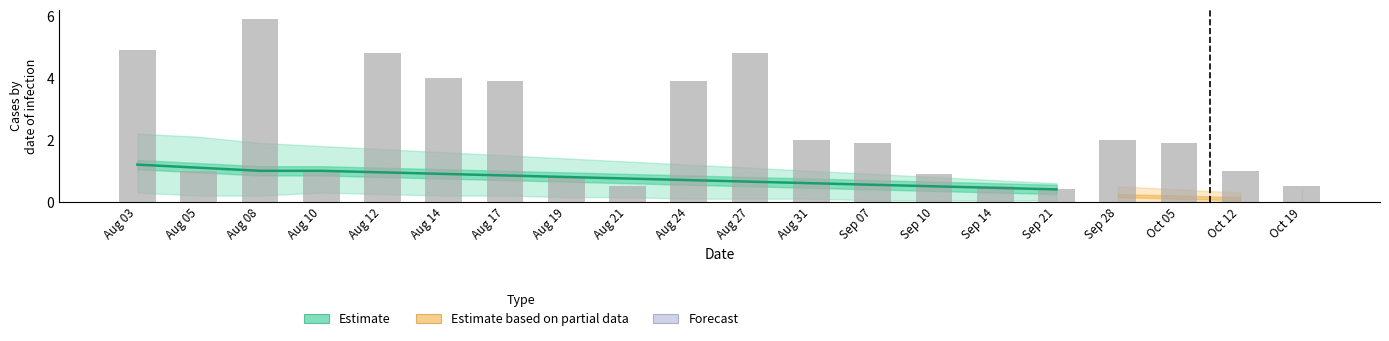

The value of Raw counts at Aug 19 is 1.4. True or false?

False